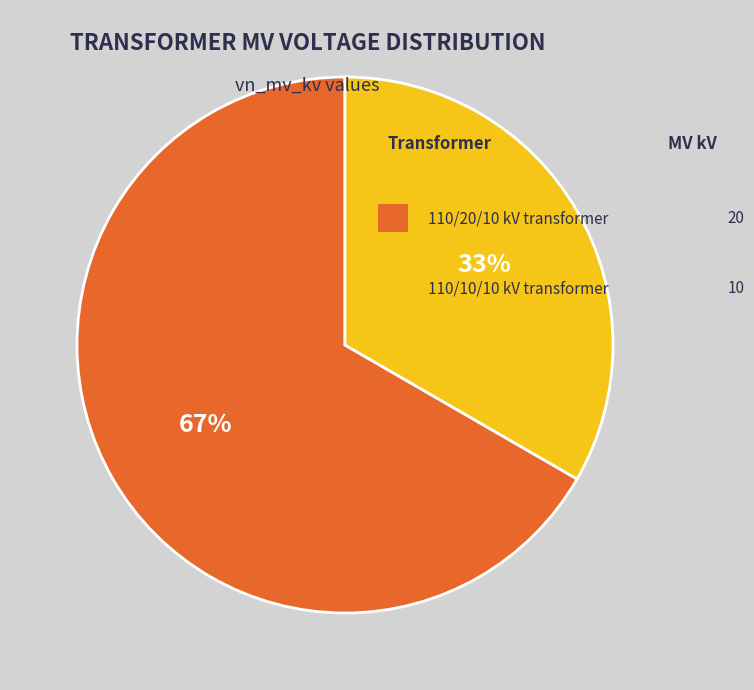

Is there any slice that represents more than half of the pie?

Yes